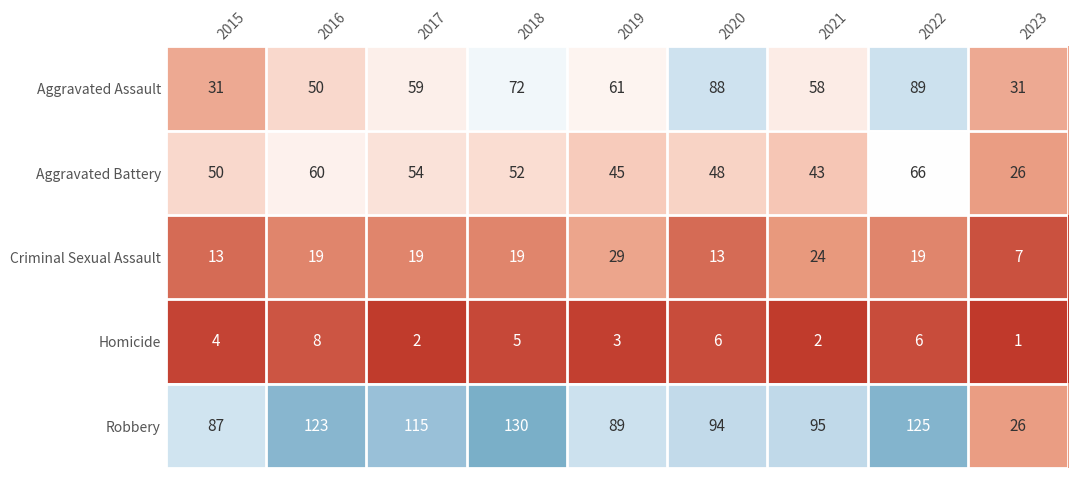

Which label corresponds to the smallest value in the chart?

2023